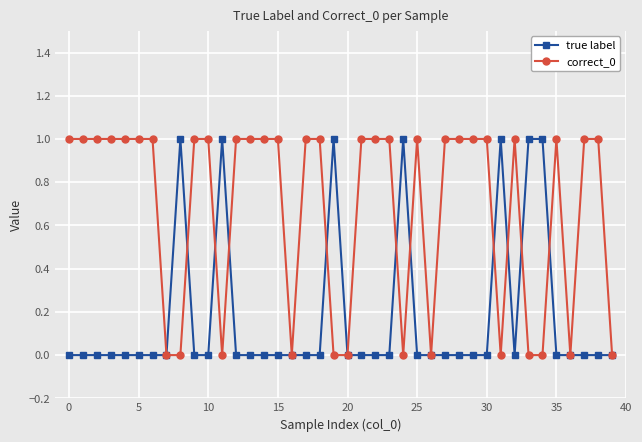

True or false: correct_0 has more than 2 interior local peaks.

True